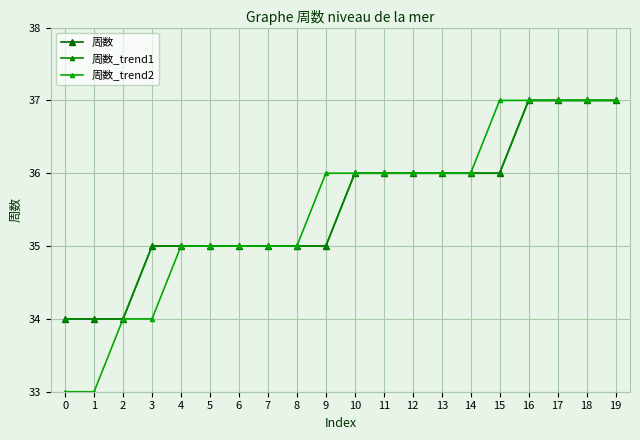

Is this an area chart (filled region under the line)?

No